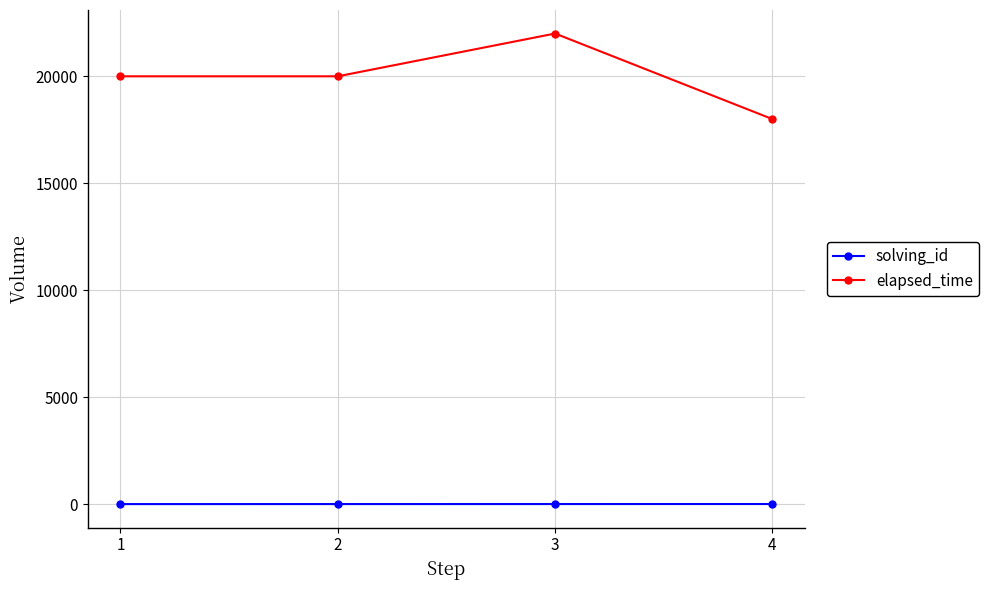

What is the greatest value displayed?

22000